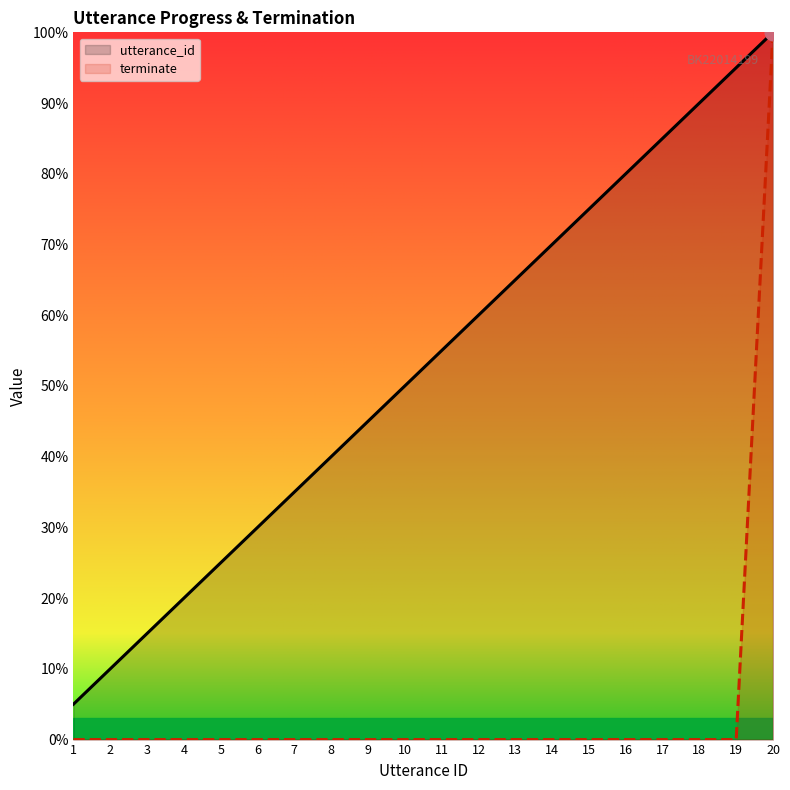

Which has a higher value, 9 or 19?

19